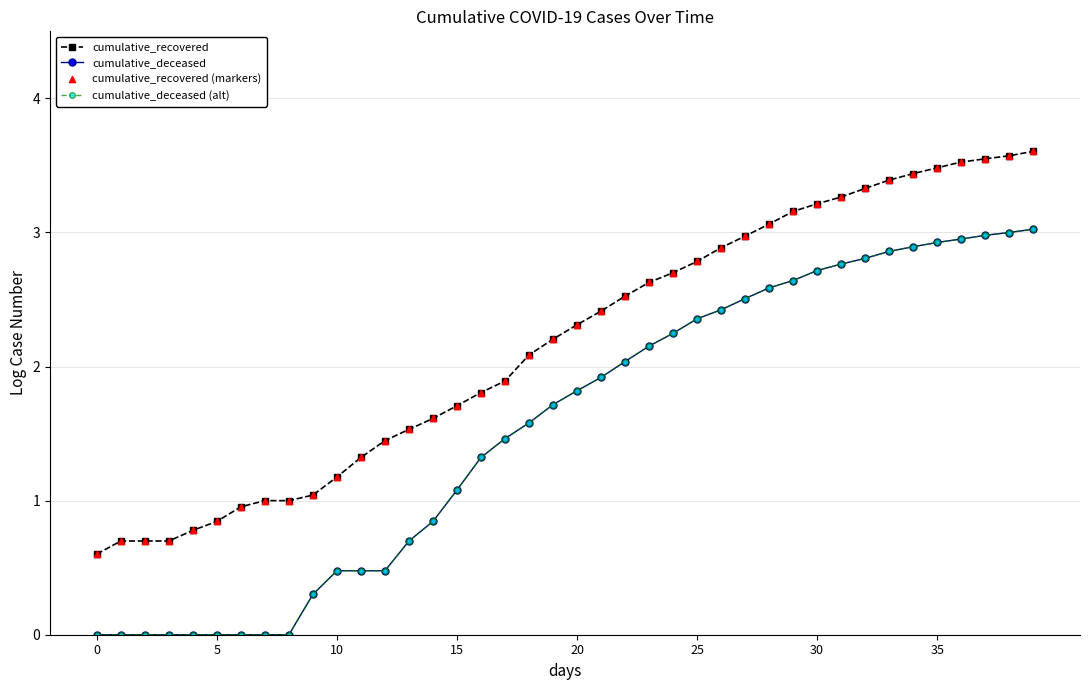

Which series has the largest total across all categories?

cumulative_recovered